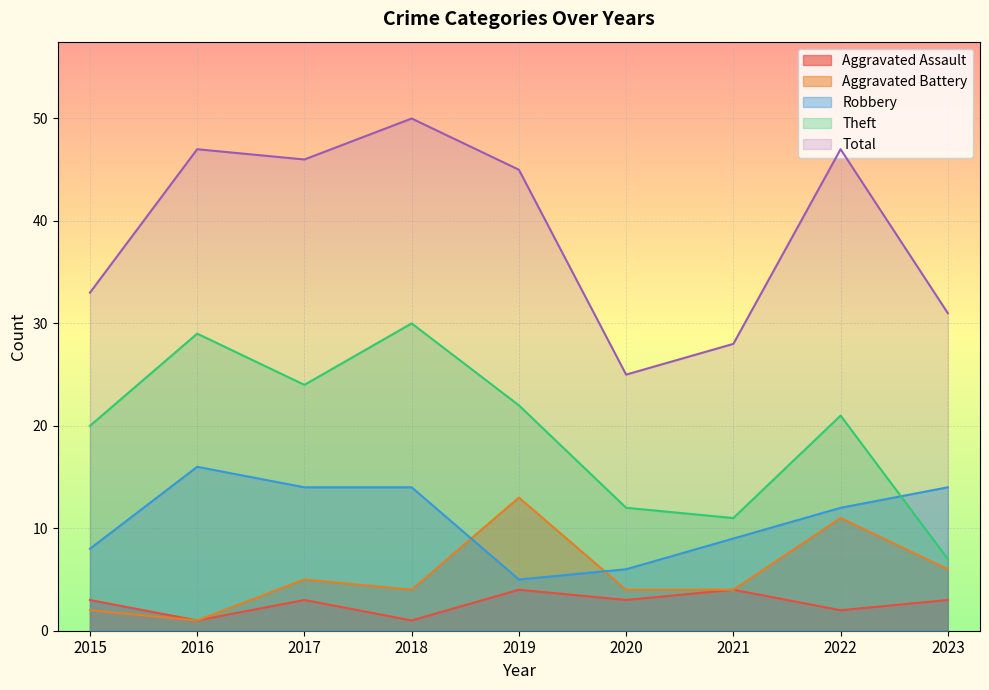

Which series changed the most between 2016 and 2023?

Theft